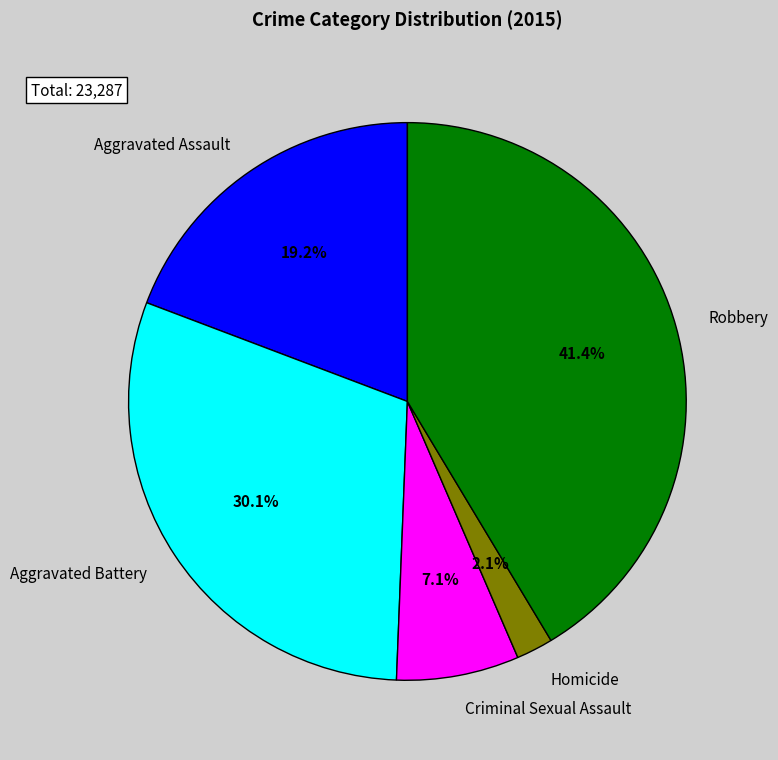

To the nearest percent, what percentage of the pie is Criminal Sexual Assault?

7%